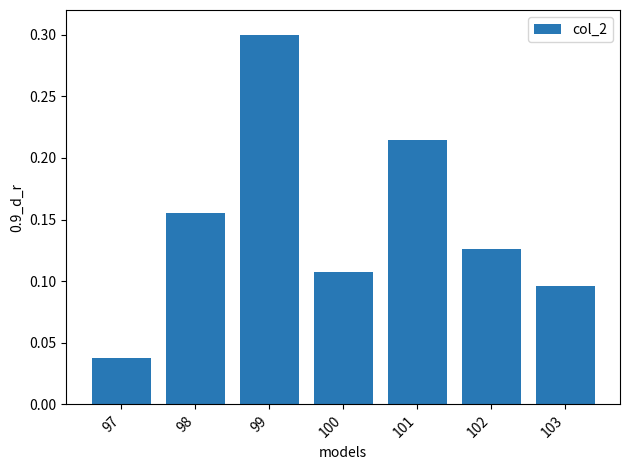

What is the difference between the maximum and minimum values?

0.3